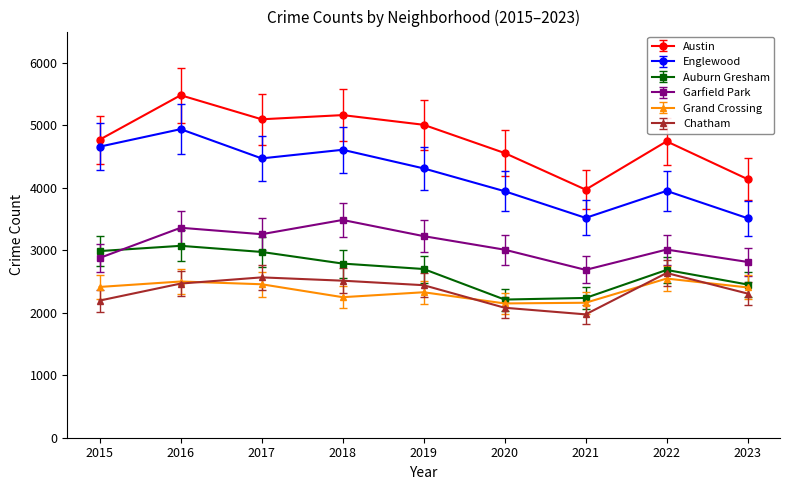

Rank the series by their maximum value, from highest to lowest.

Austin, Englewood, Garfield Park, Auburn Gresham, Chatham, Grand Crossing